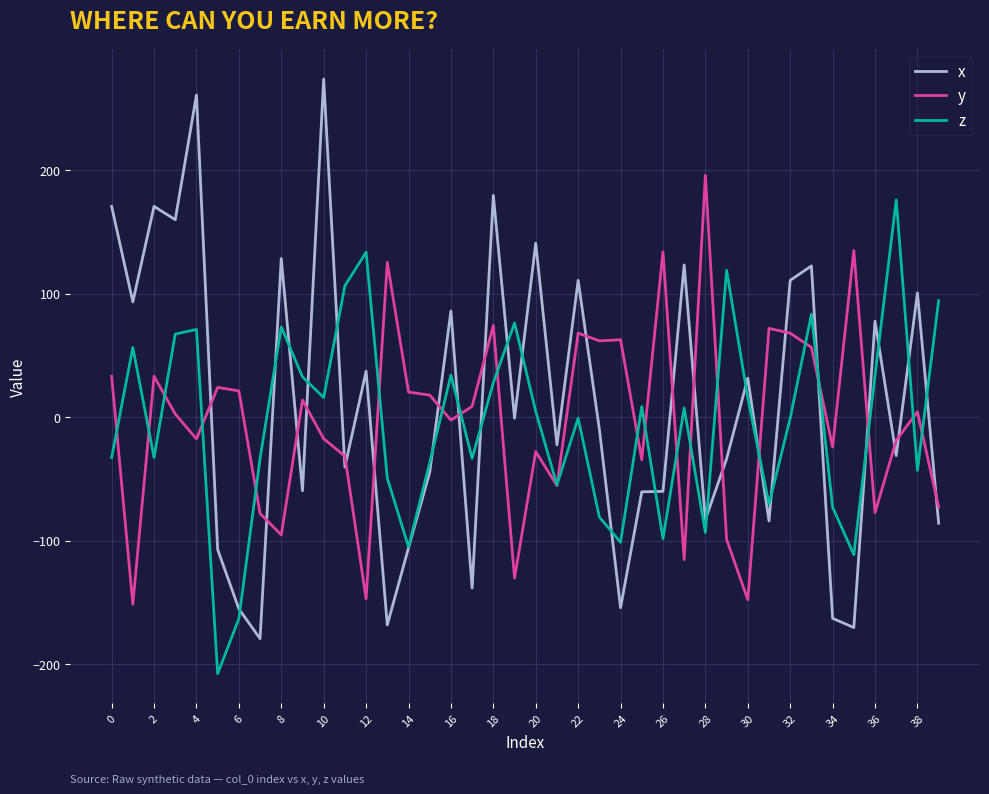

Which series has the largest range (max minus min)?

x